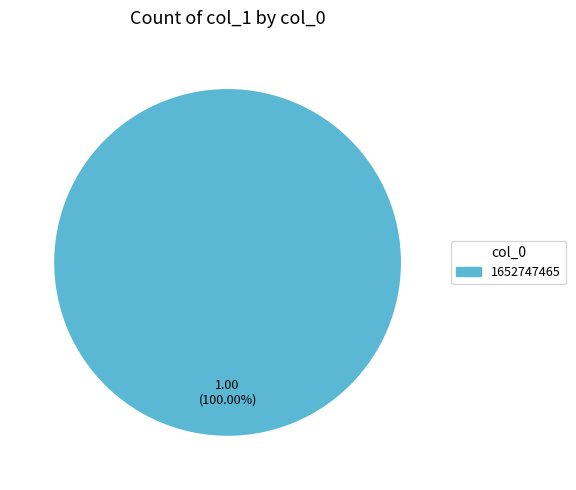

Is there any slice that represents more than half of the pie?

Yes